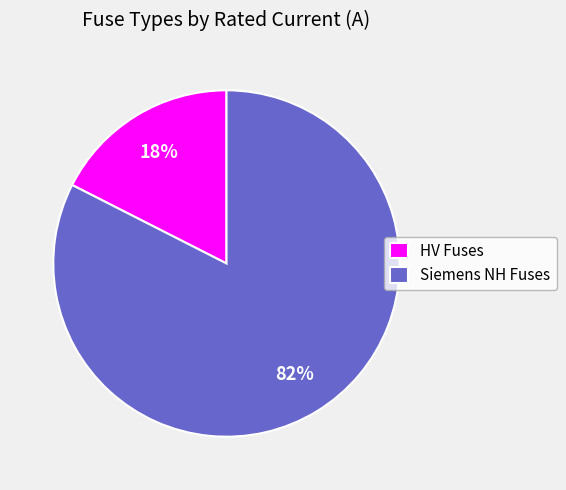

Is the sum of HV Fuses and Siemens NH Fuses greater than half?

Yes